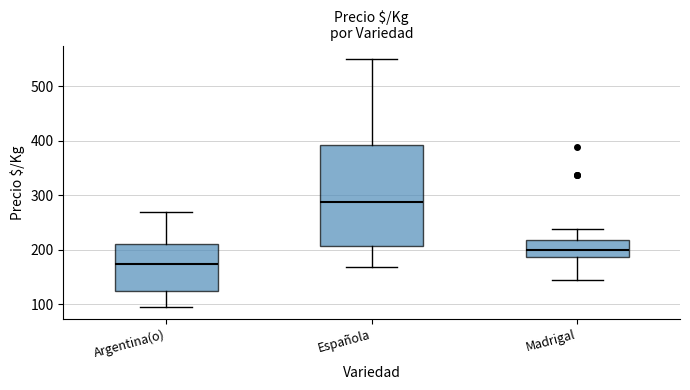

Reading left to right, read every box against the y-axis: the position of its median line, the range the box covers, and the ends of its whiskers. The values are not printed on the chart, so give them approximately, as read against the axis.

Argentina(o): median 180, box 130 to 210, whiskers 100 to 270
Española: median 290, box 210 to 390, whiskers 170 to 550
Madrigal: median 200, box 190 to 220, whiskers 140 to 240